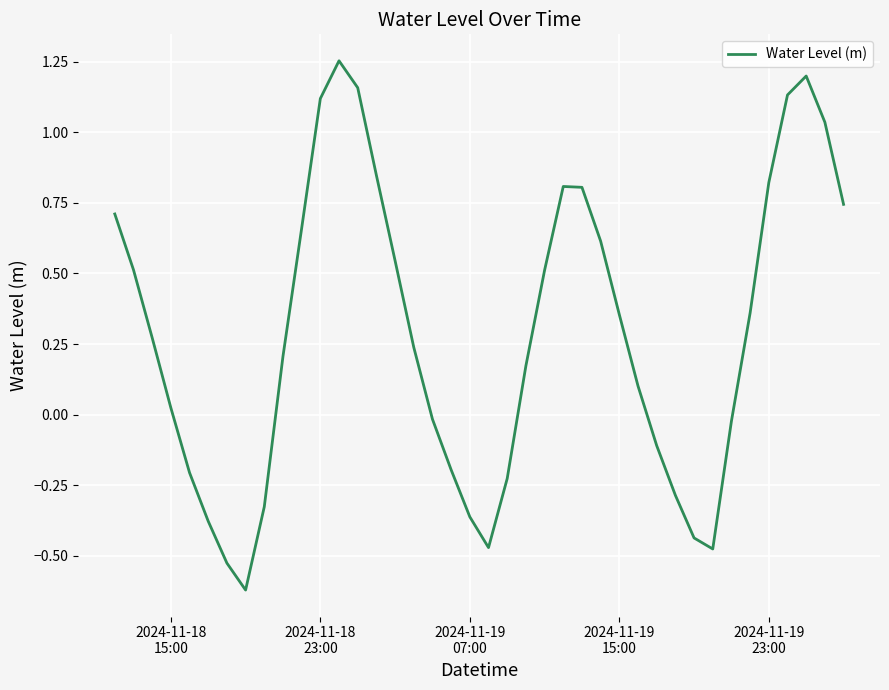

What is the greatest value displayed?

1.3